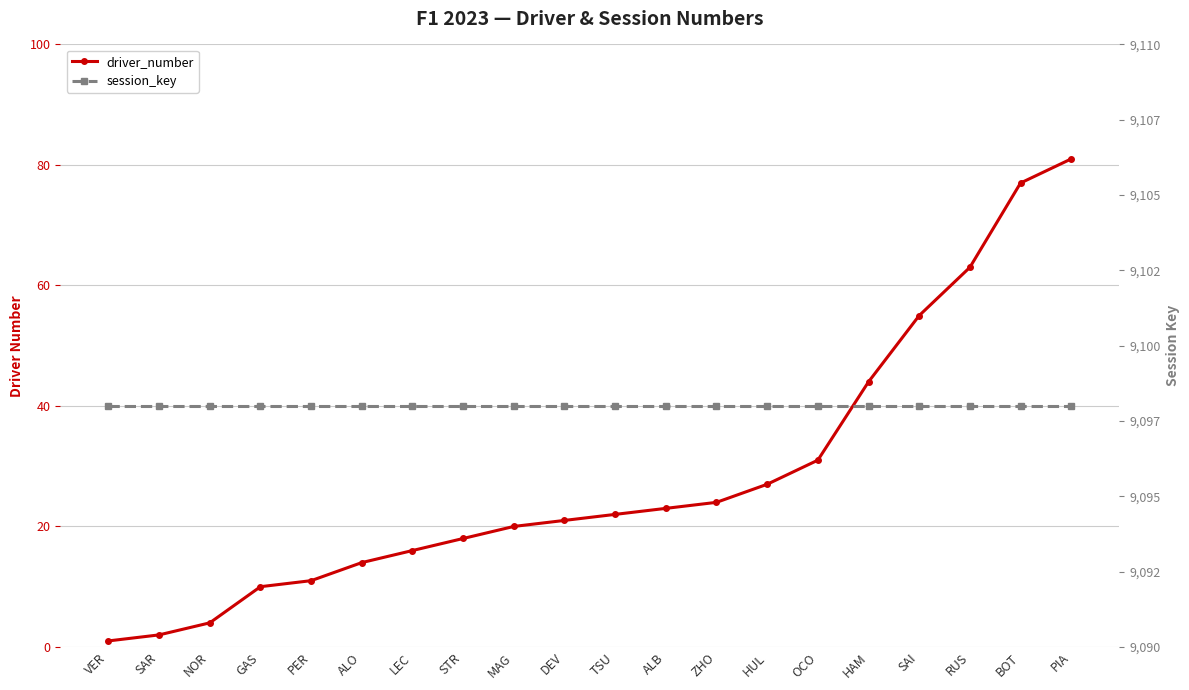

Which series has the largest total across all categories?

session_key